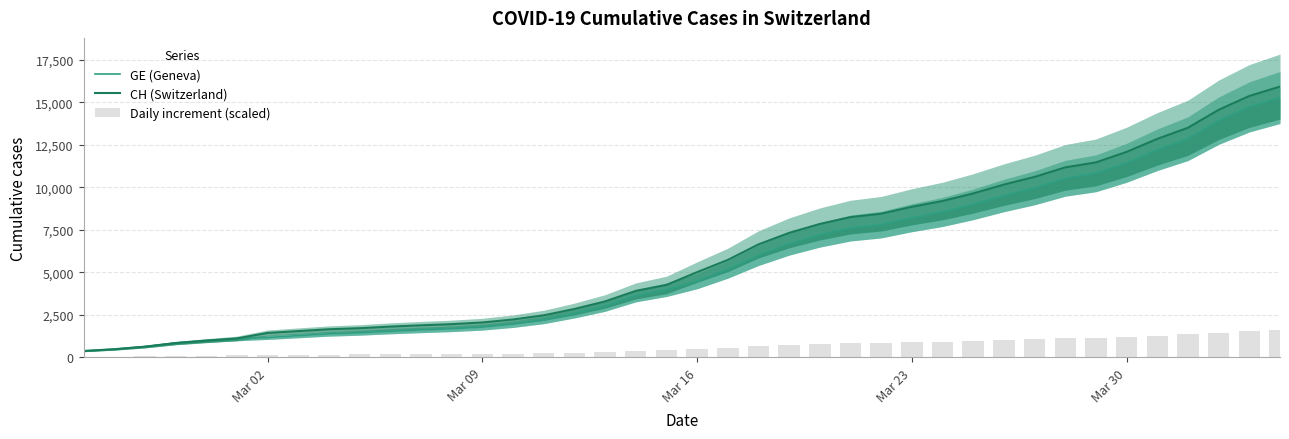

How many groups of bars are there?

40